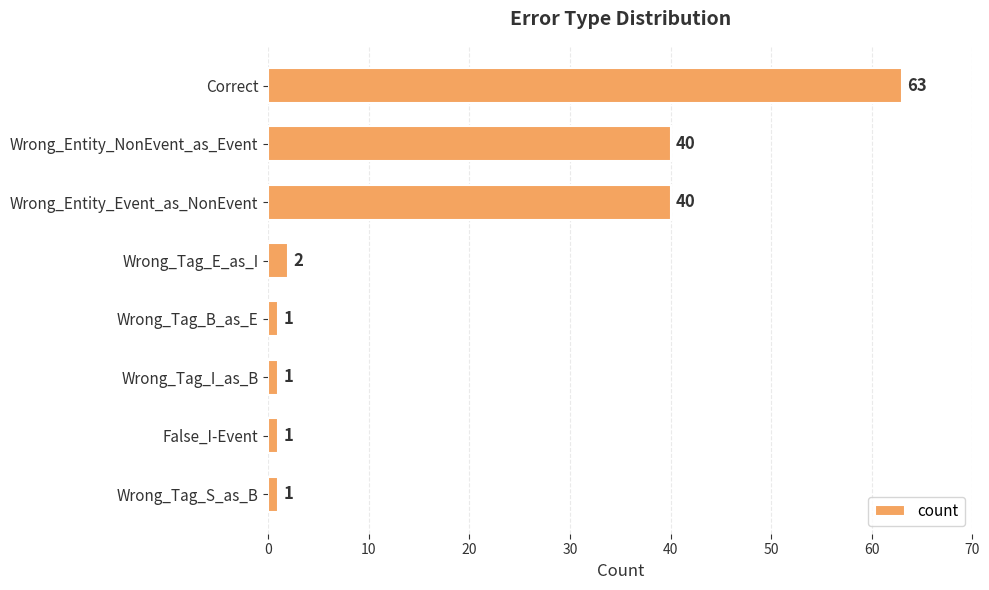

True or false: the data shows 72 at Wrong_Entity_Event_as_NonEvent.

False